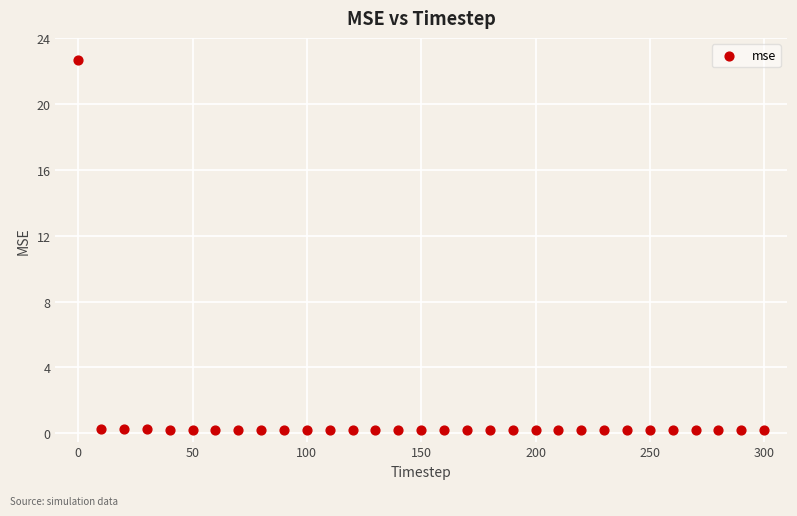

What is the range of X values (max minus min)?

300.0